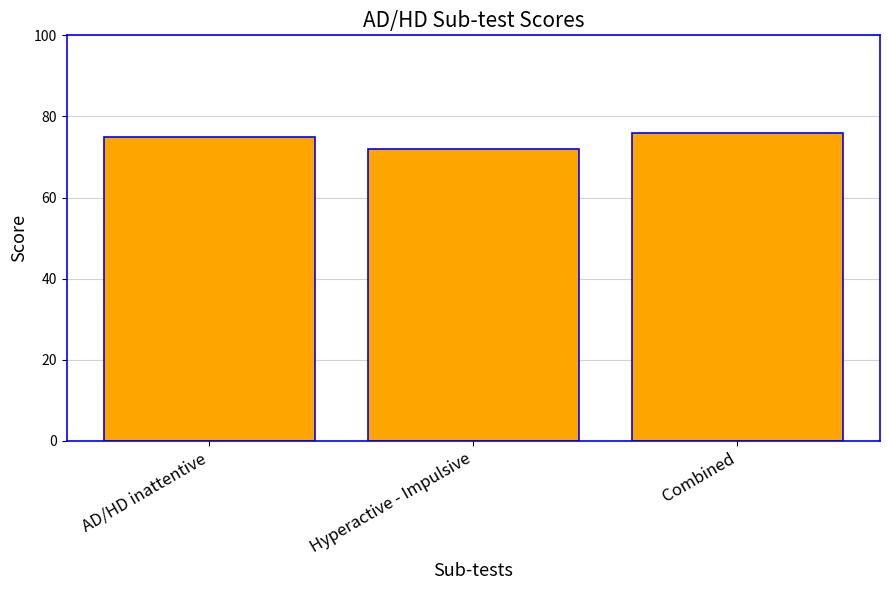

What position from the left is AD/HD inattentive?

1